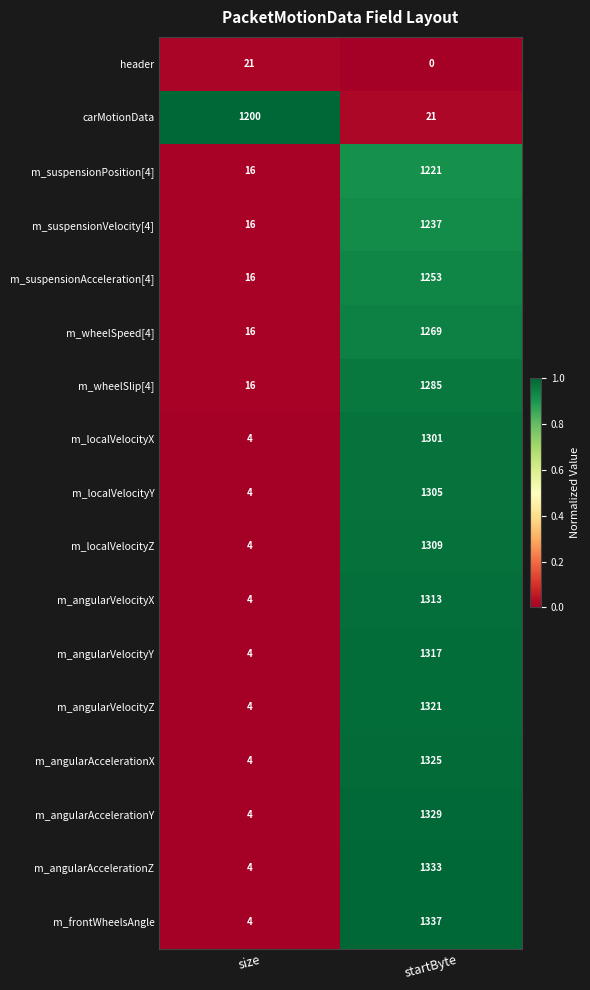

Where is m_localVelocityX nearest to the value 652?

size